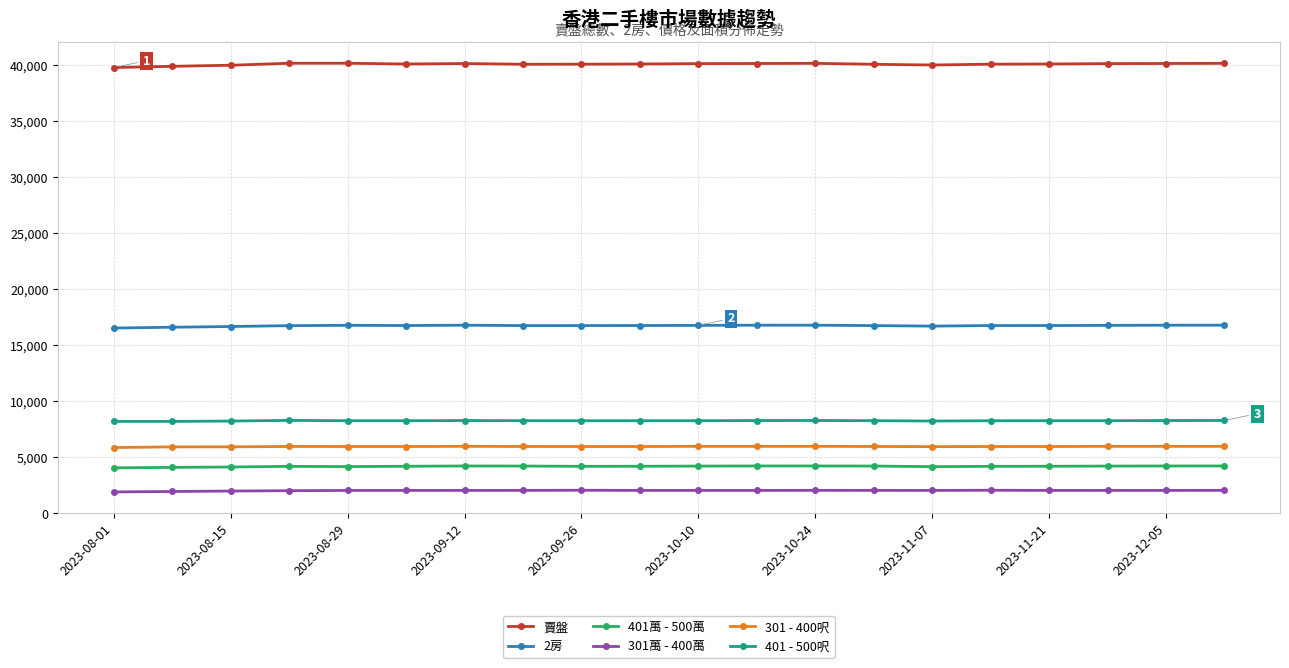

What is the value of the 301萬 - 400萬 point at the 1st from the left?

1896